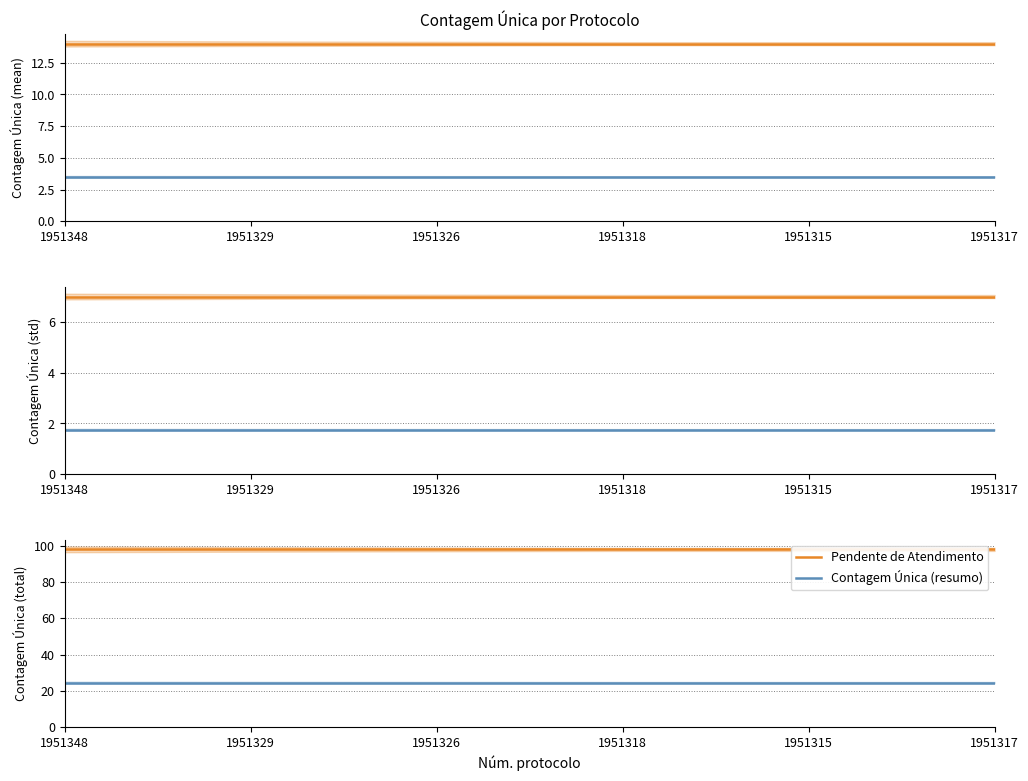

Reading right to left, extract all data points from this chart.

Pendente de Atendimento: 1951317=98.0	1951315=98.0	1951318=98.0	1951326=98.0	1951329=98.0	1951348=98.0
Contagem Única (resumo): 1951317=24.5	1951315=24.5	1951318=24.5	1951326=24.5	1951329=24.5	1951348=24.5